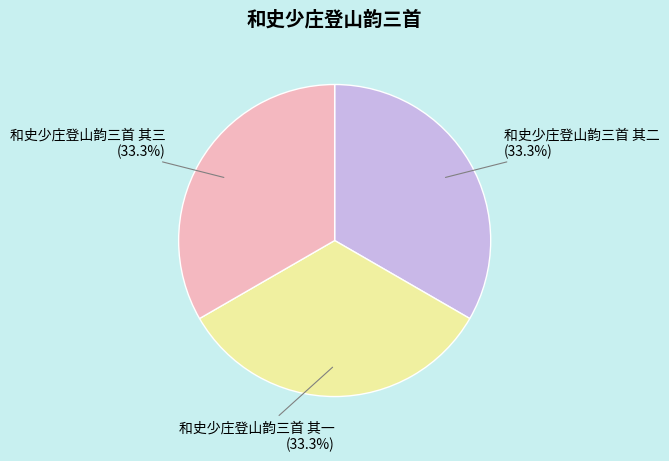

Is 和史少庄登山韵三首 其二 the majority of the pie?

No